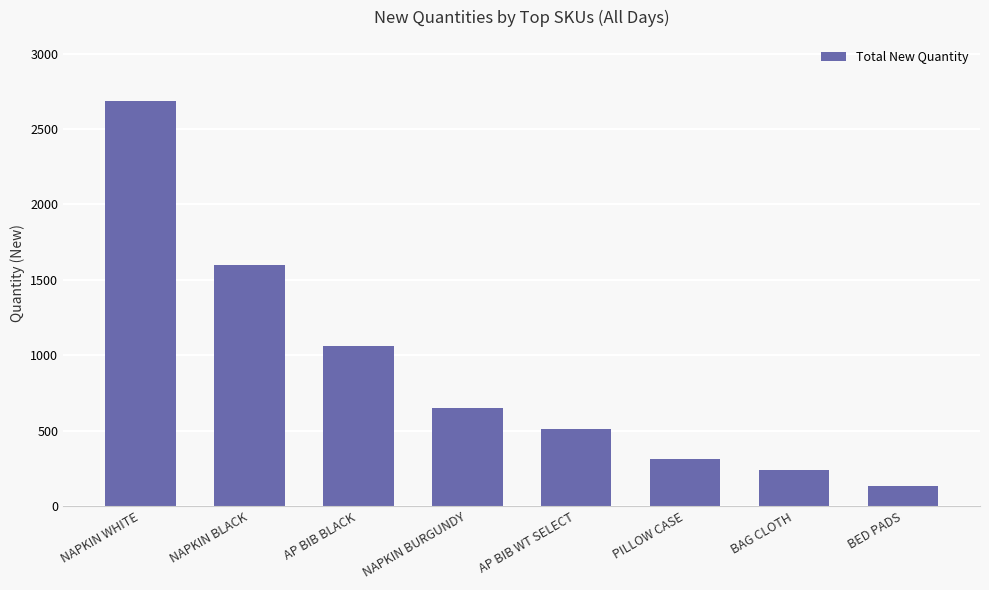

True or false: the data shows 519.1 at PILLOW CASE.

False